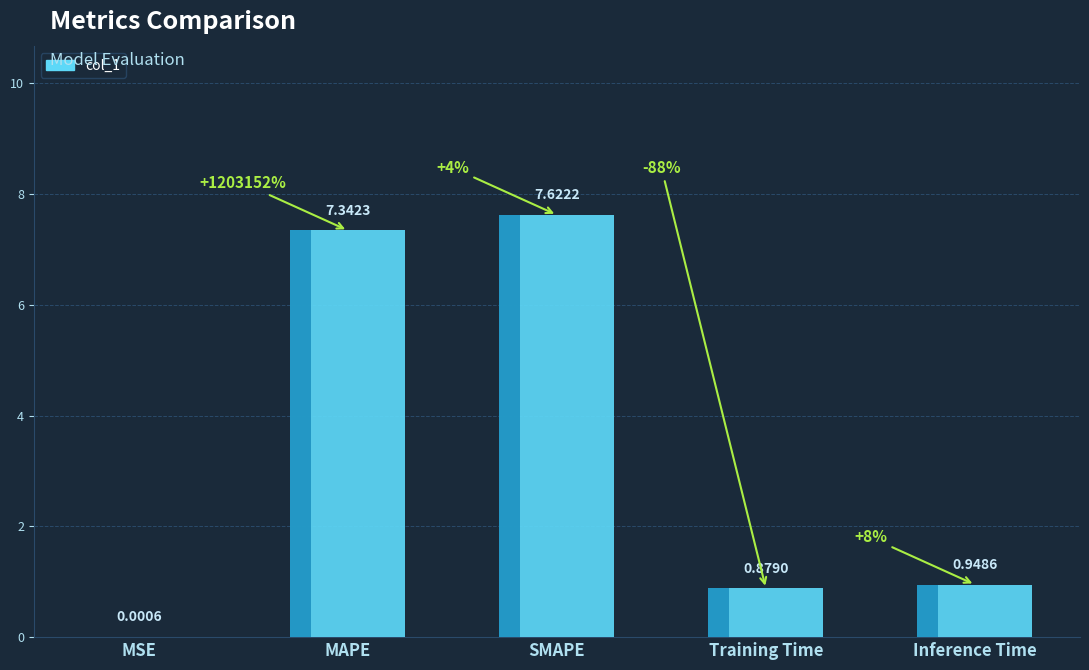

The chart shows a value of 7.3 at MAPE. True or false?

True